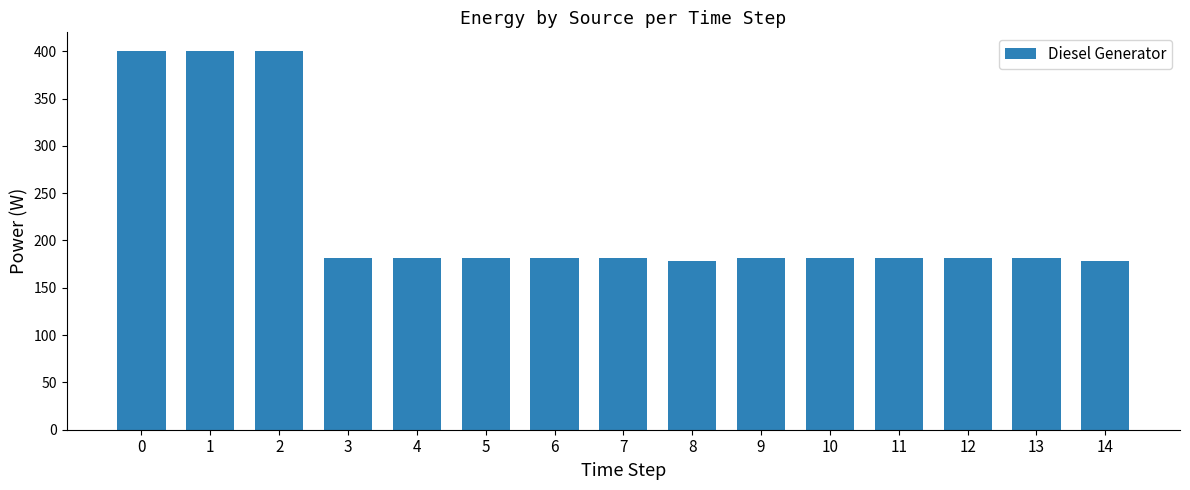

What is the value of the 7th bar from the left?

182.0